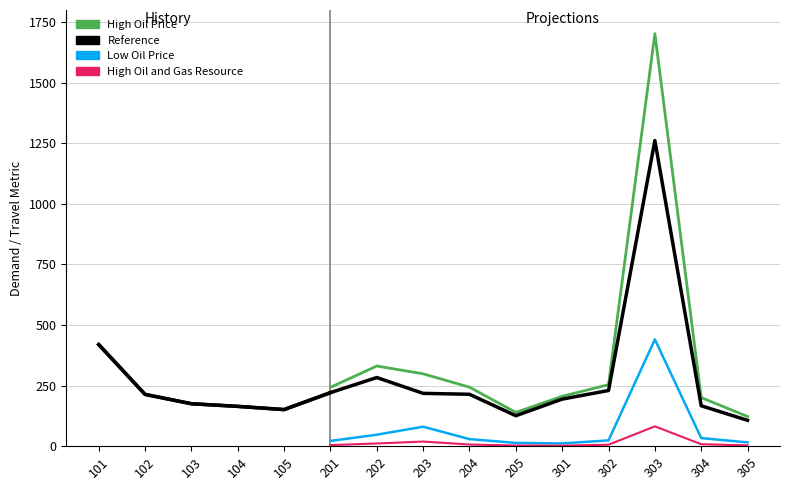

How many lines are shown in the chart?

4